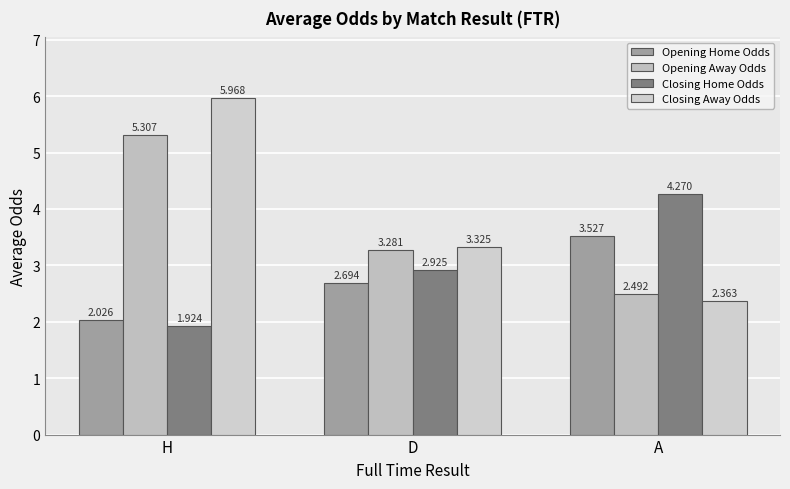

How many Closing Away Odds values are between 2 and 5?

2